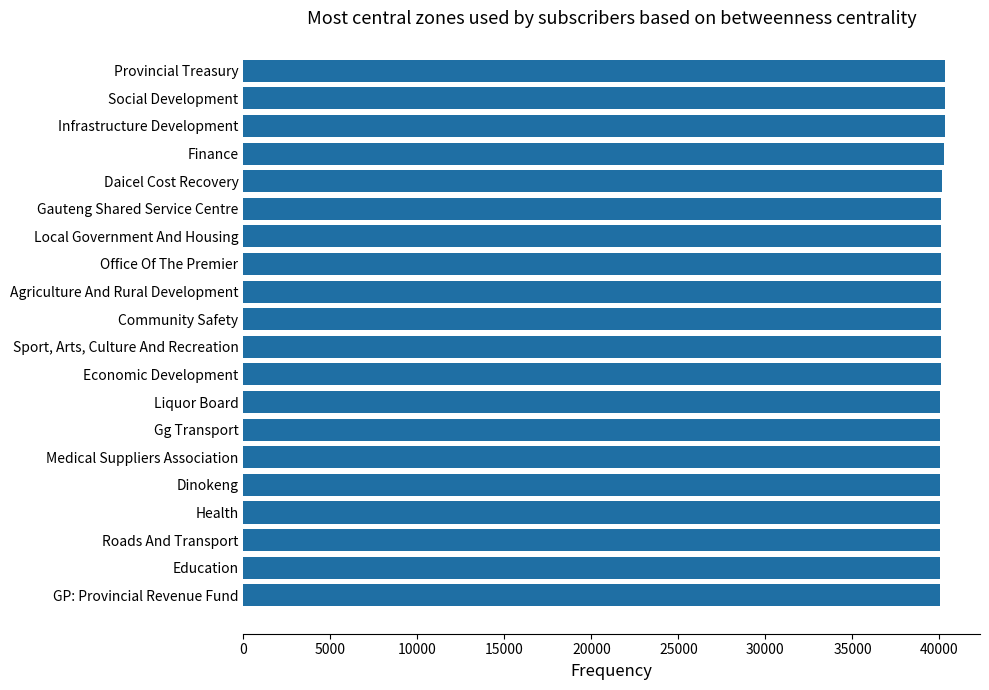

List the labels in order of value, smallest first.

GP: Provincial Revenue Fund, Education, Roads And Transport, Health, Dinokeng, Medical Suppliers Association, Gg Transport, Liquor Board, Economic Development, Sport, Arts, Culture And Recreation, Community Safety, Agriculture And Rural Development, Office Of The Premier, Local Government And Housing, Gauteng Shared Service Centre, Daicel Cost Recovery, Finance, Infrastructure Development, Social Development, Provincial Treasury